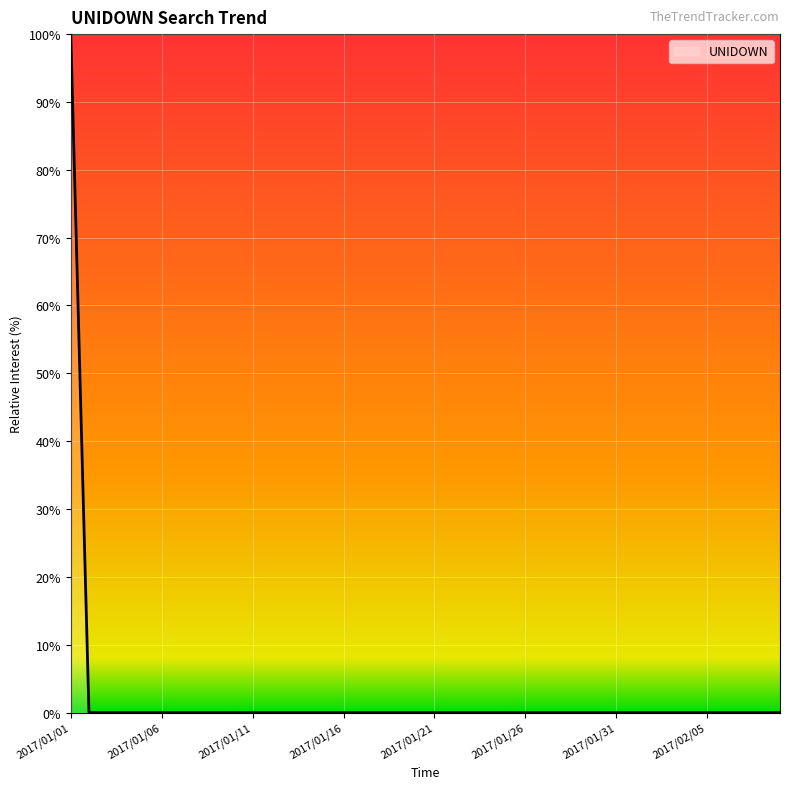

What is the greatest value displayed?

100